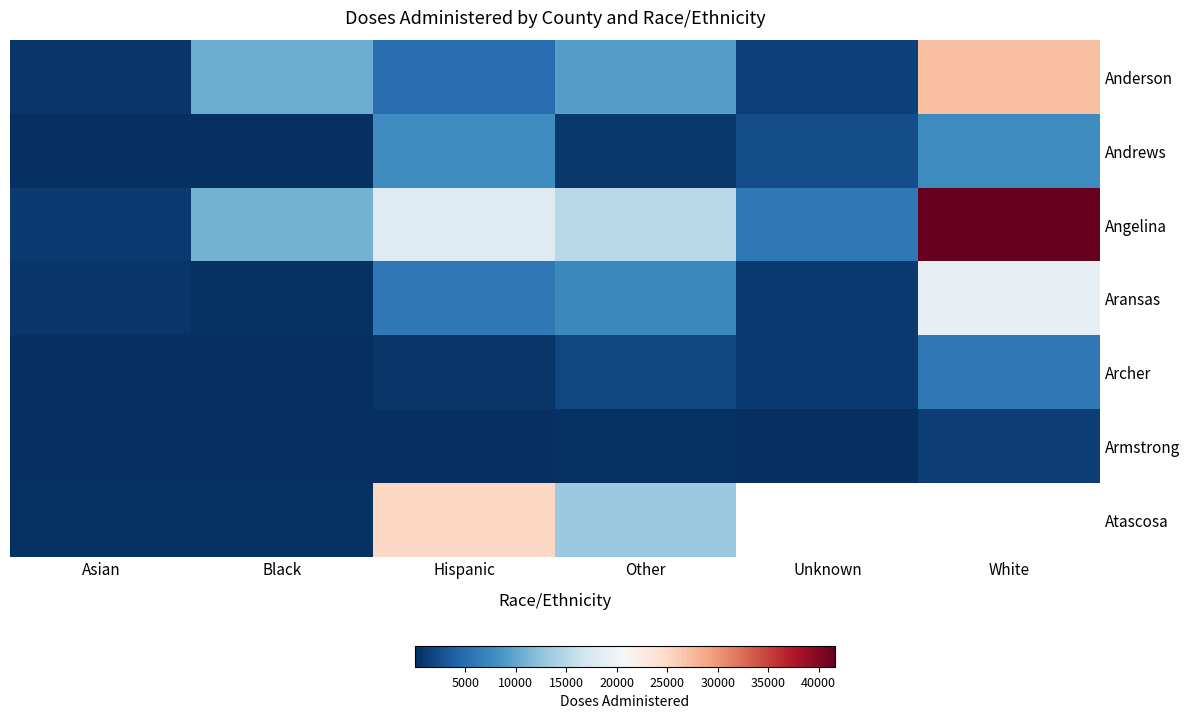

Where does the Angelina series first go above 15070?

Hispanic